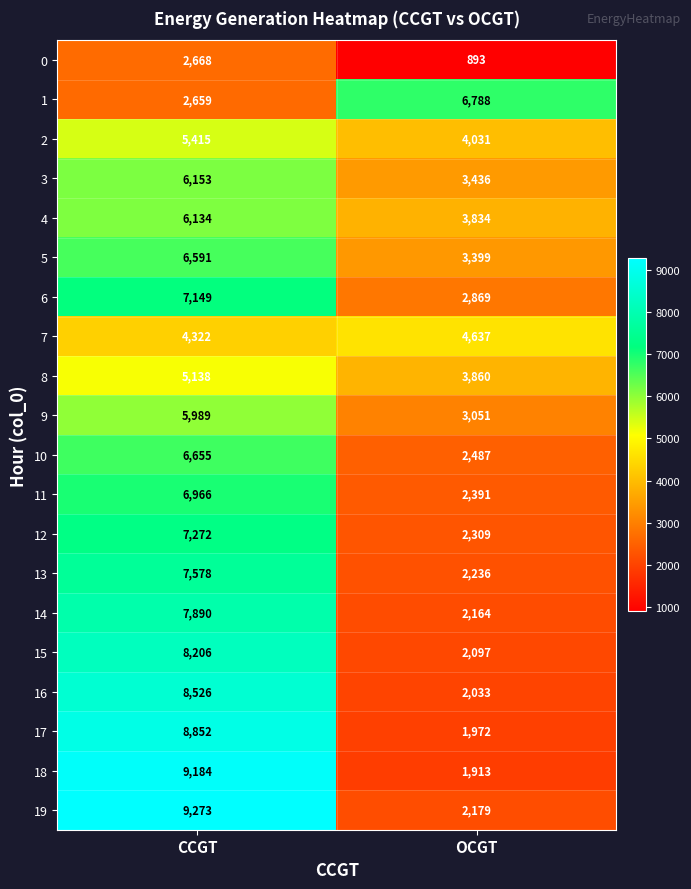

What is the approximate value of 15 at OCGT, to the nearest 10?

2100